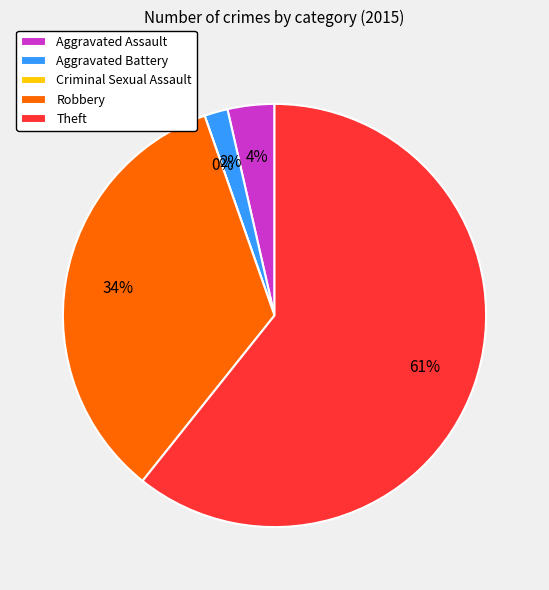

How much of the chart is everything except Theft?

39.3%